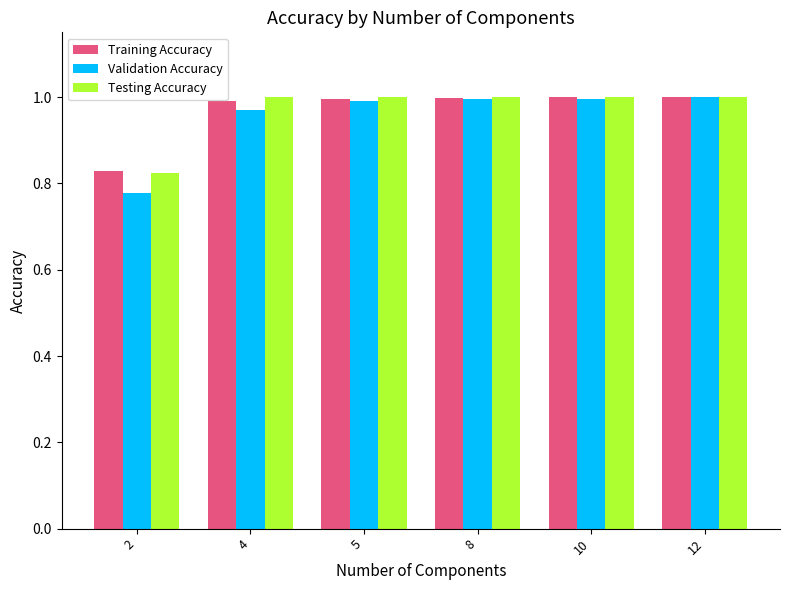

Are the bars grouped side by side (vs. stacked)?

Yes